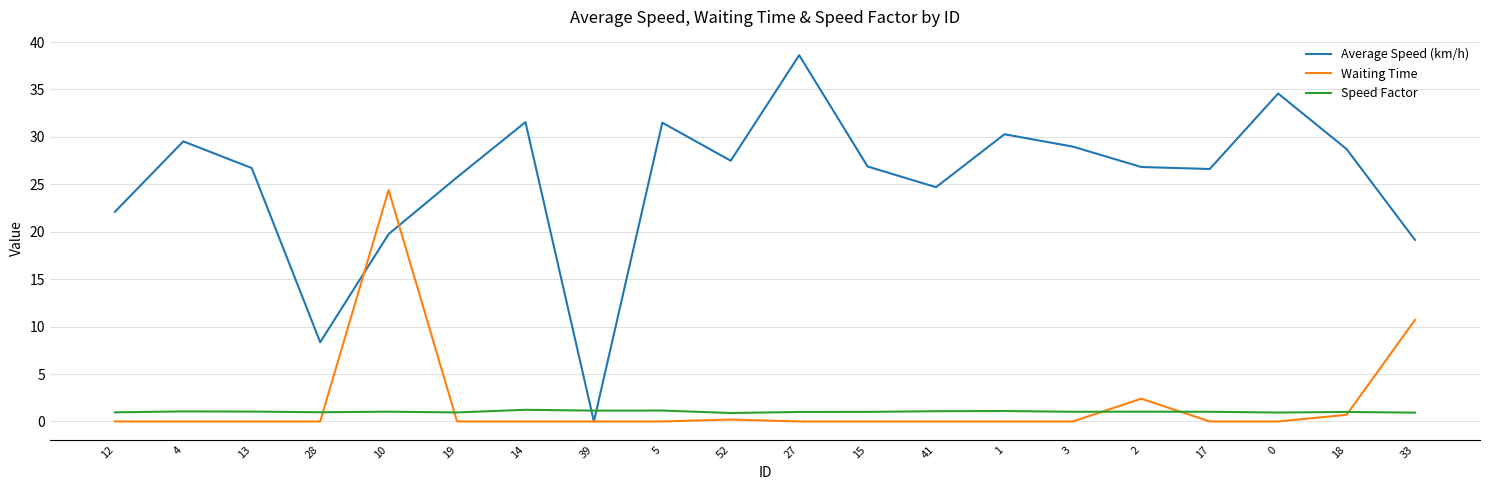

List the series in order of their peak value, lowest first.

Speed Factor, Waiting Time, Average Speed (km/h)